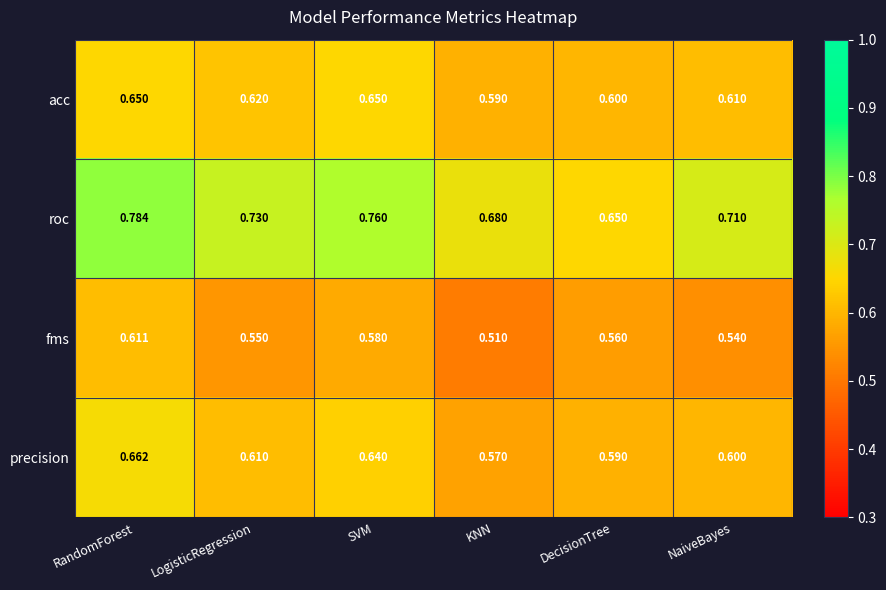

Which series has the largest range (max minus min)?

roc